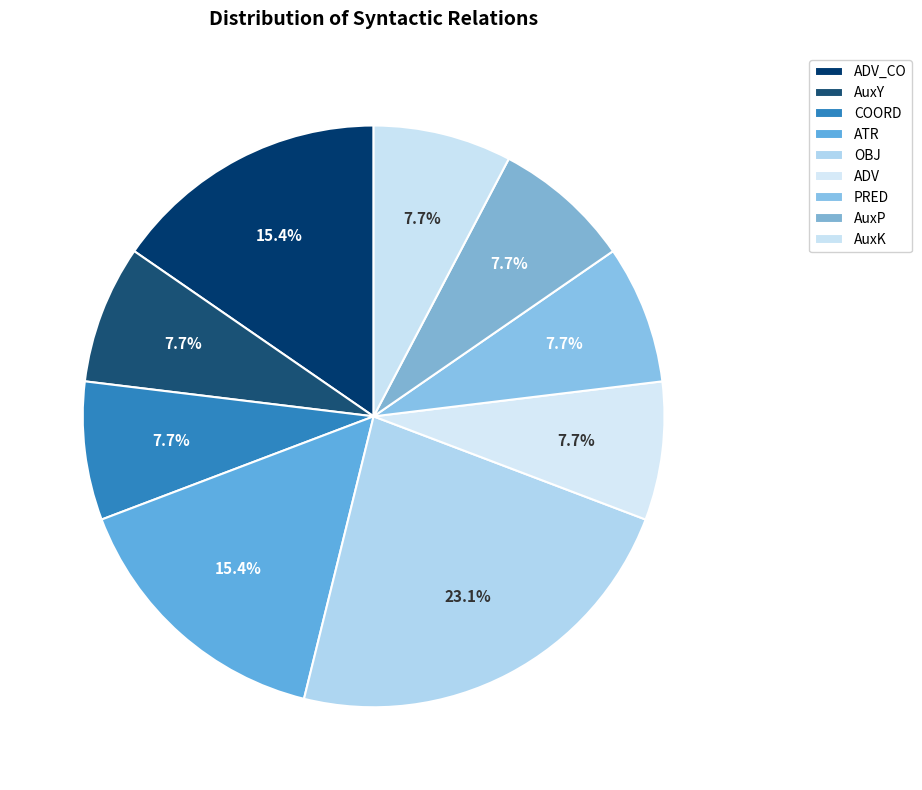

Count the number of slices in the pie.

9